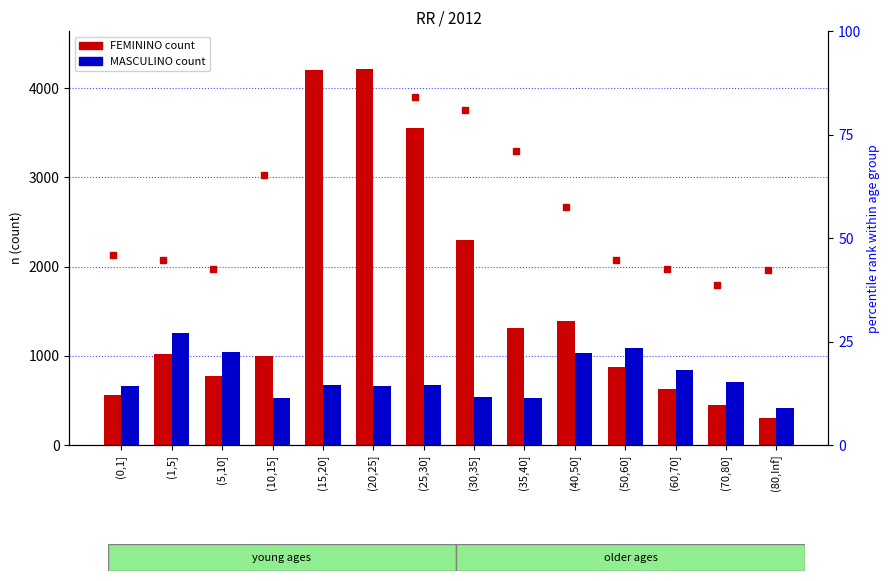

What is the lowest value of the % FEMININO series?

38.8